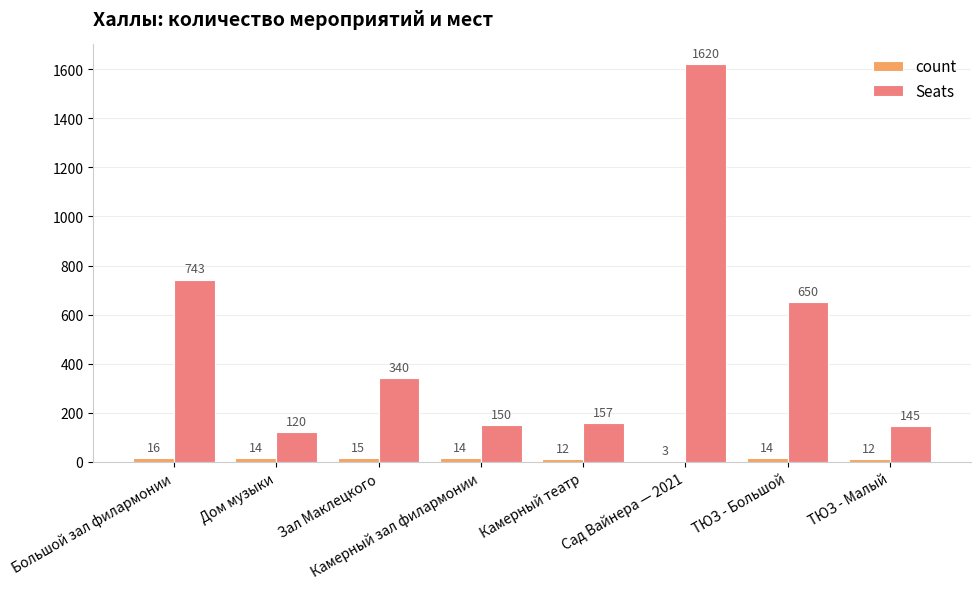

The Seats series shows 133 at Зал Маклецкого. True or false?

False